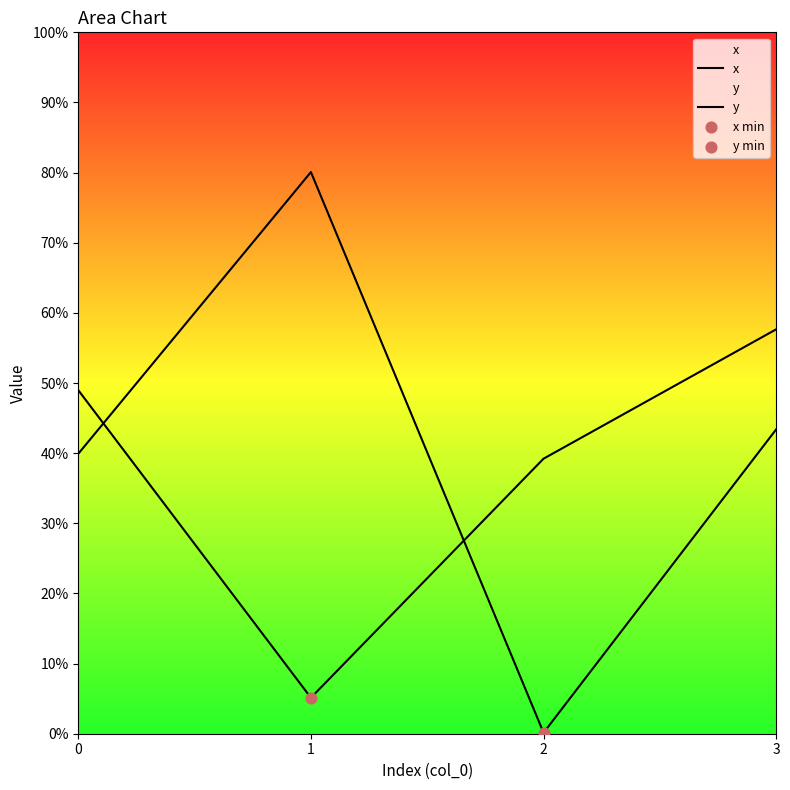

What is the total value across all series at 3?

1.0